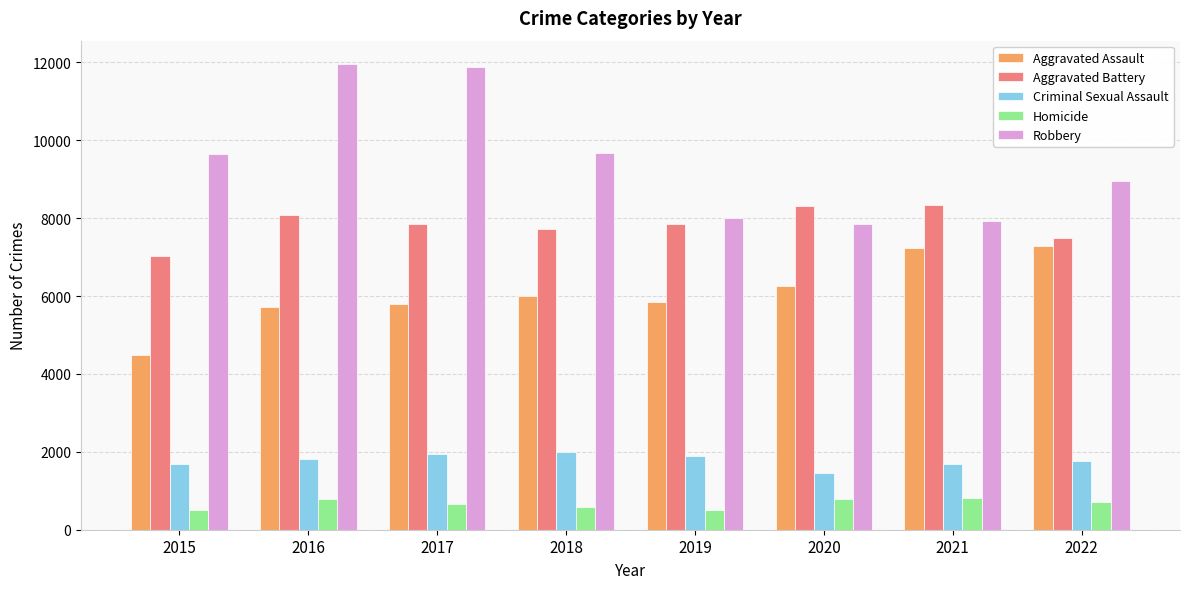

True or false: Homicide has a value of 1186 at 2017.

False